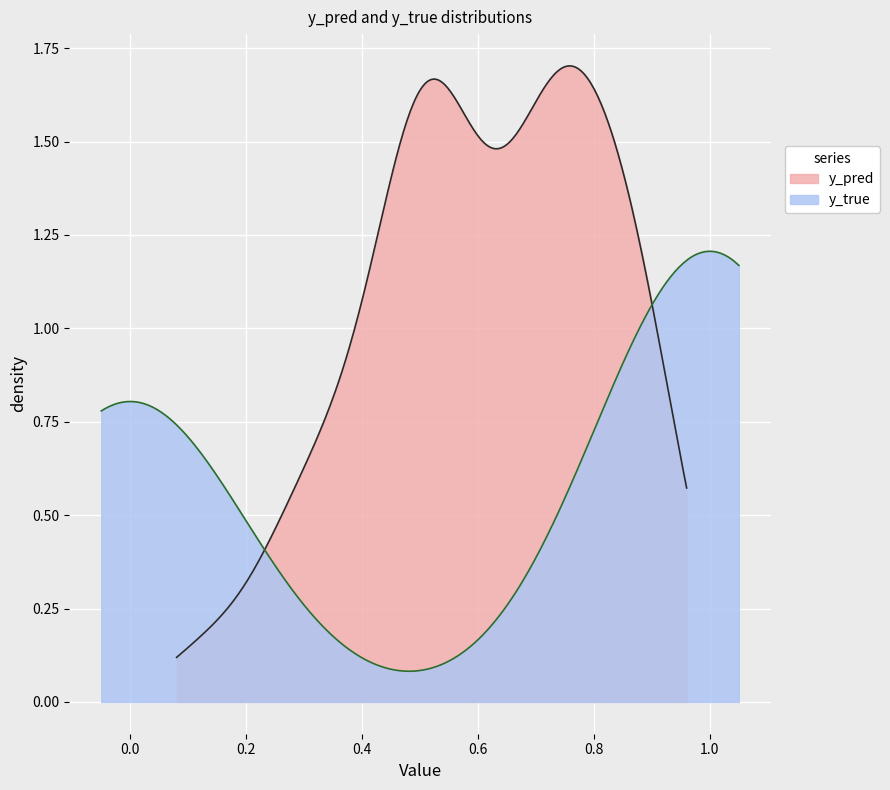

Is it true that y_true equals 1.6 at 7?

False